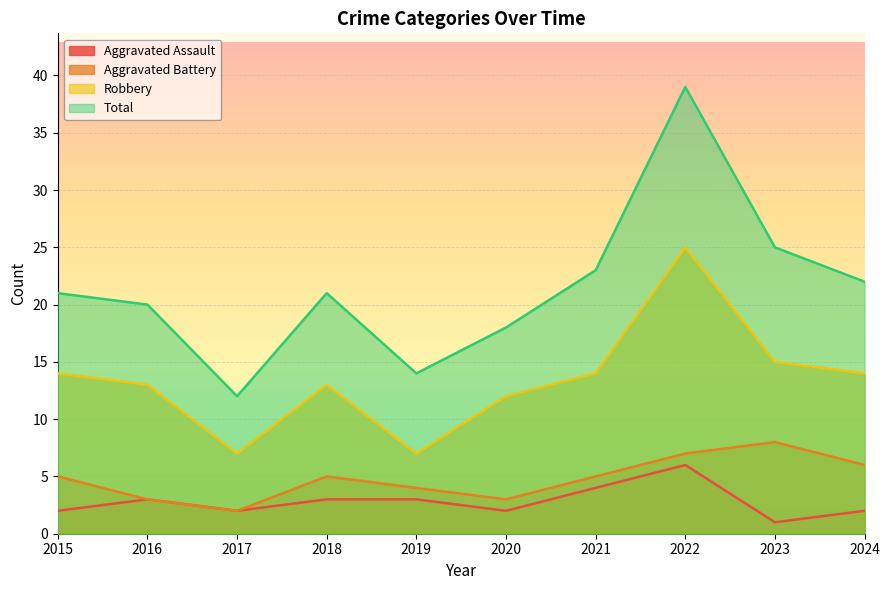

True or false: Robbery and Aggravated Battery intersect in this chart.

False